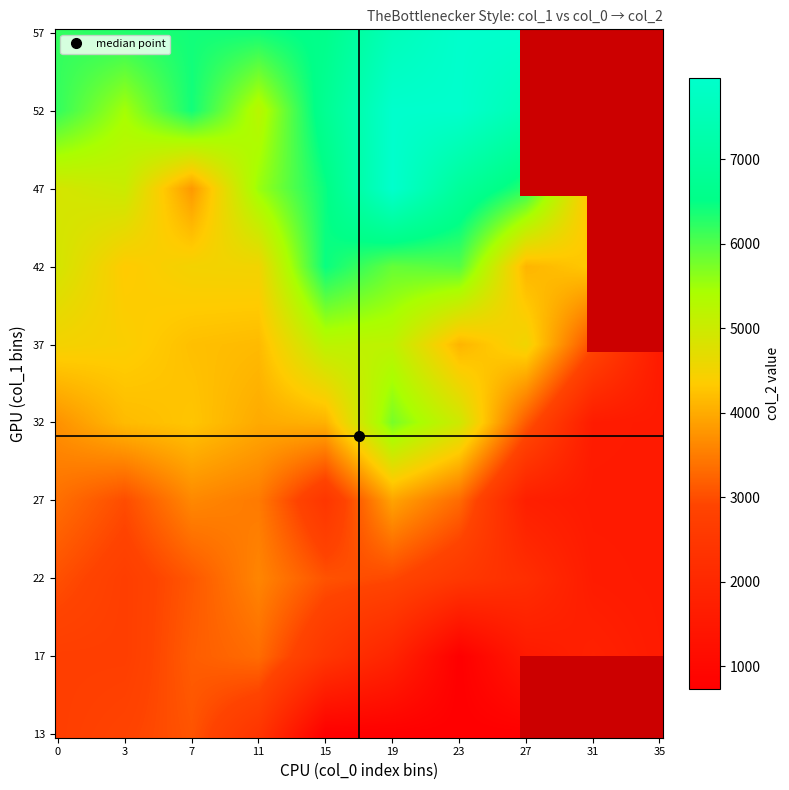

Reading left to right, what are all the values shown in this chart?

3899	2817	4894	6187	4169	2732	2996	4410	6406	4217	4280	3809	4724	2479	5538	3989	1936	1936	3063	3536	7967	728	5751	5873	4343	4978	3317	3866	2241	1568	1568	1568	1568	1568	1568	1568	1568	1568	1568	1568